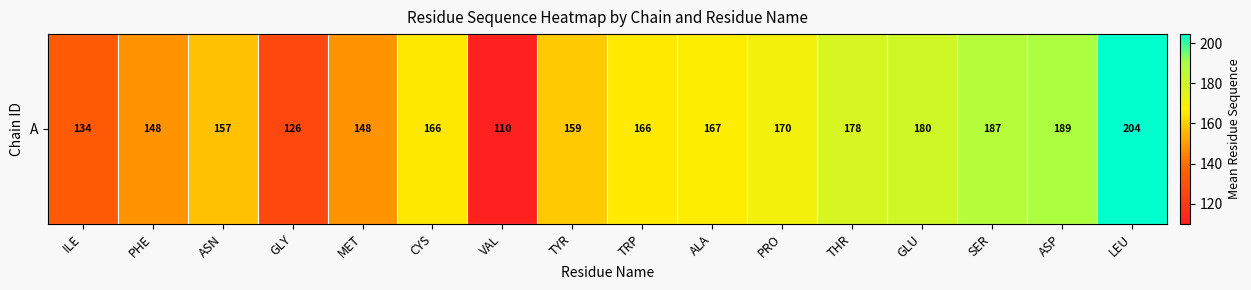

The value at LEU is 204.5. True or false?

True